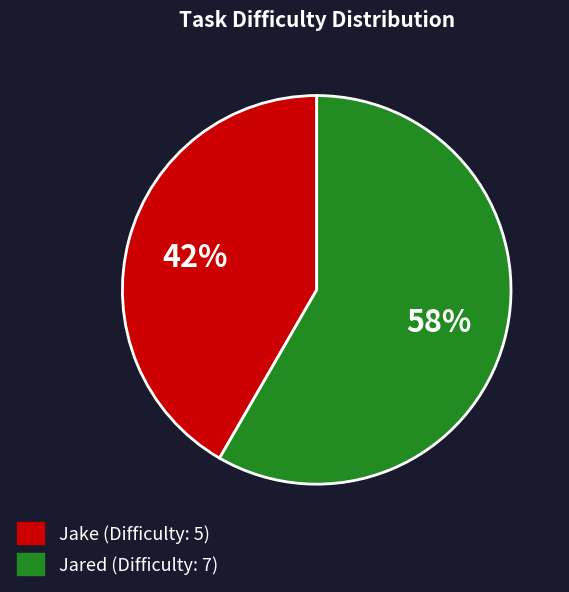

Is there a majority slice in this chart?

Yes